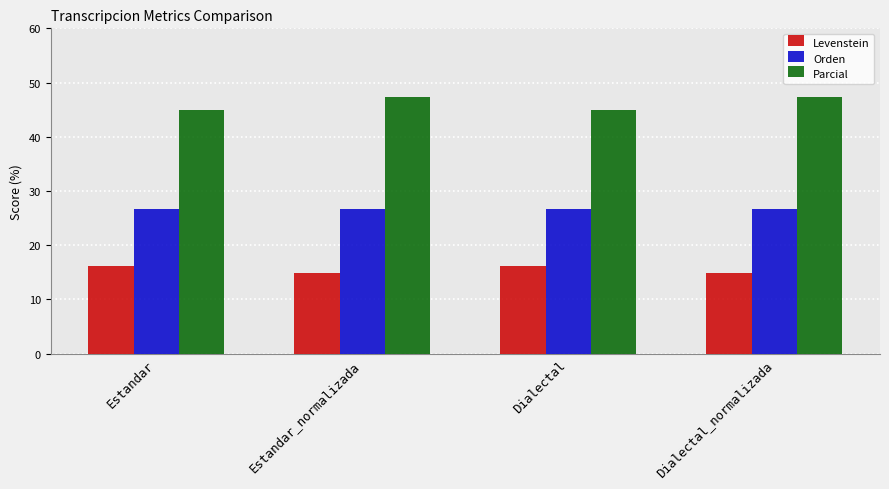

Reading left to right, transcribe all the data shown in this chart.

Levenstein: 16.1	14.8	16.1	14.8
Orden: 26.7	26.7	26.7	26.7
Parcial: 45.0	47.4	45.0	47.4